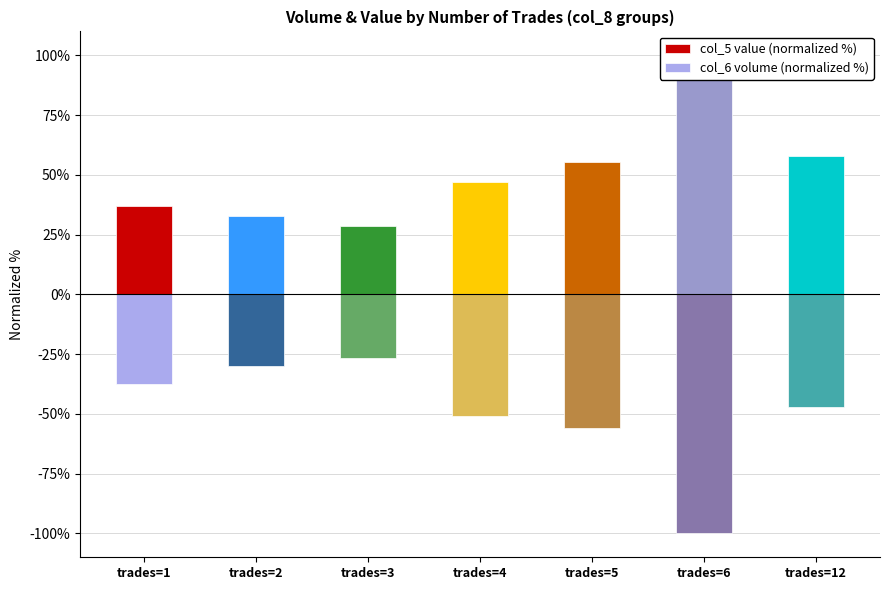

Which series has the largest total across all categories?

col_5 value (normalized %)